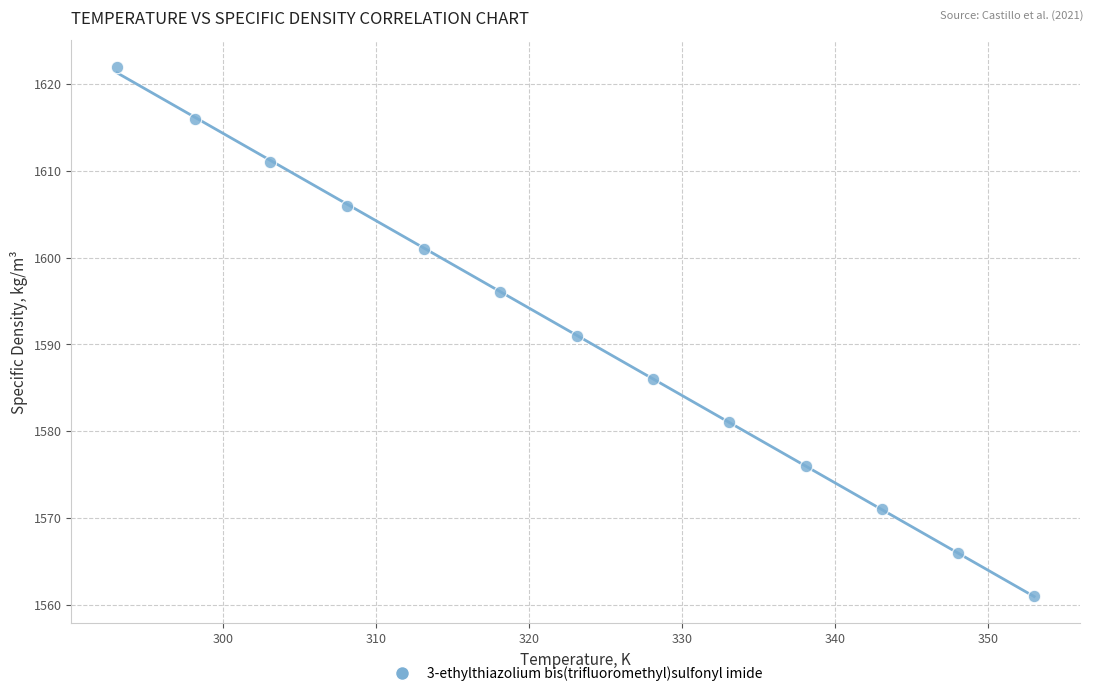

What is the range of Y values (max minus min)?

61